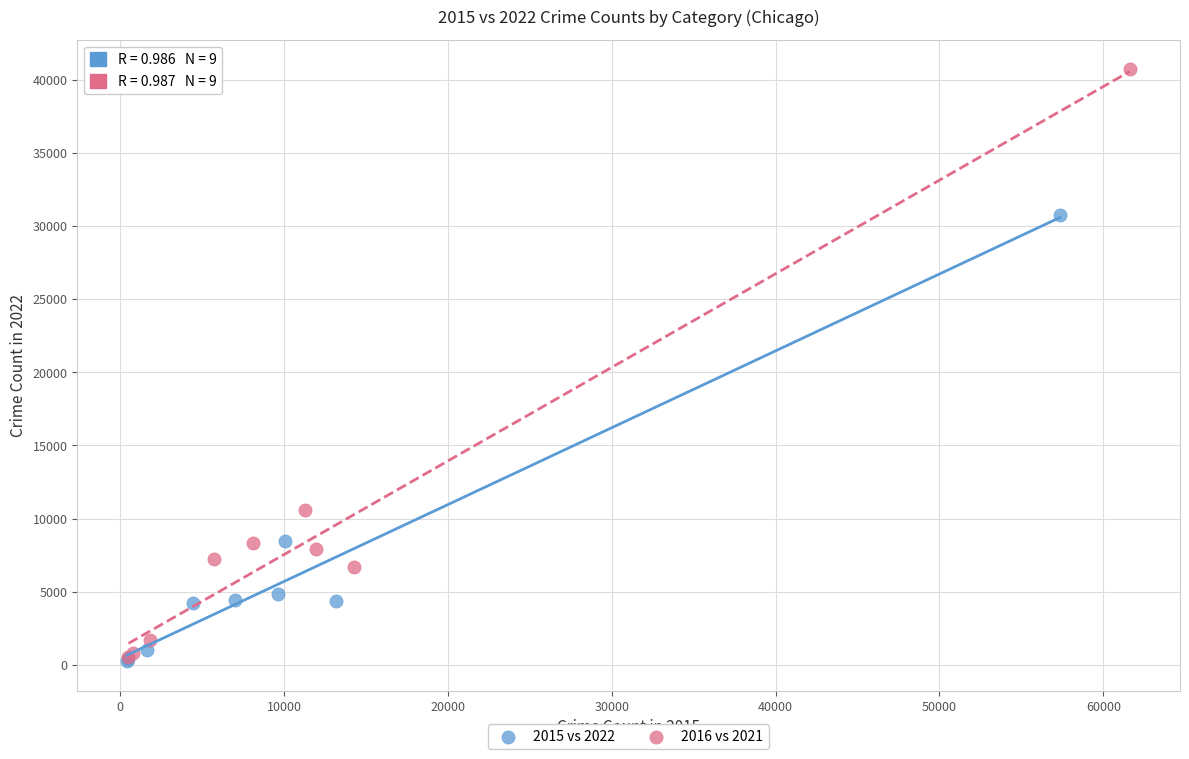

Which series has the widest spread of Y values?

2016 vs 2021